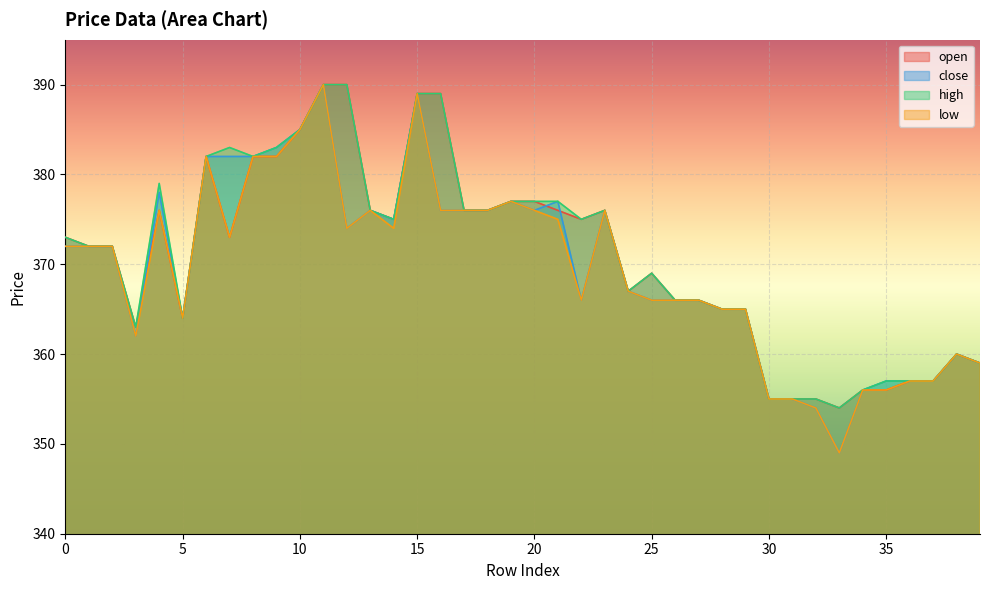

At which label does close reach its minimum?

33